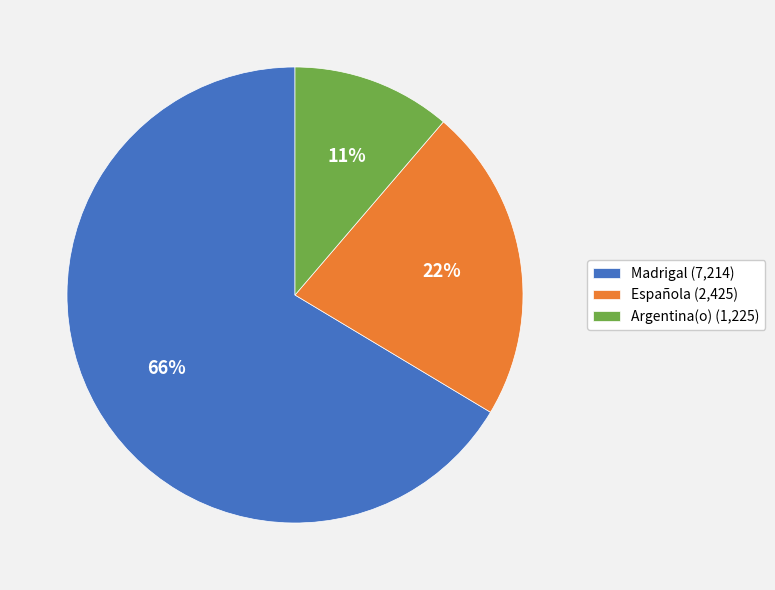

What percentage is the Española slice, to the nearest percent?

22%